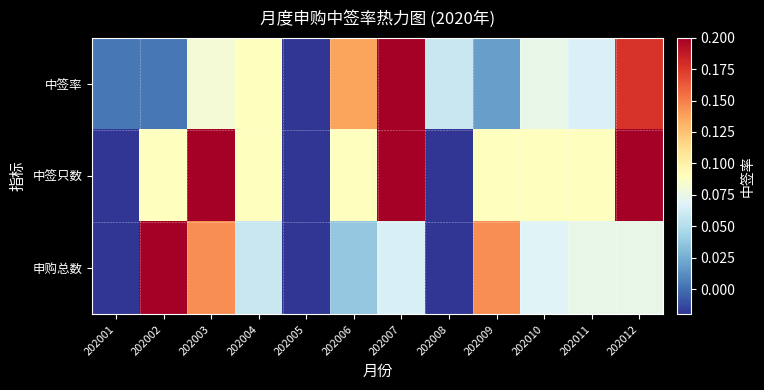

Rank the series by their average value, from lowest to highest.

申购总数, 中签率, 中签只数